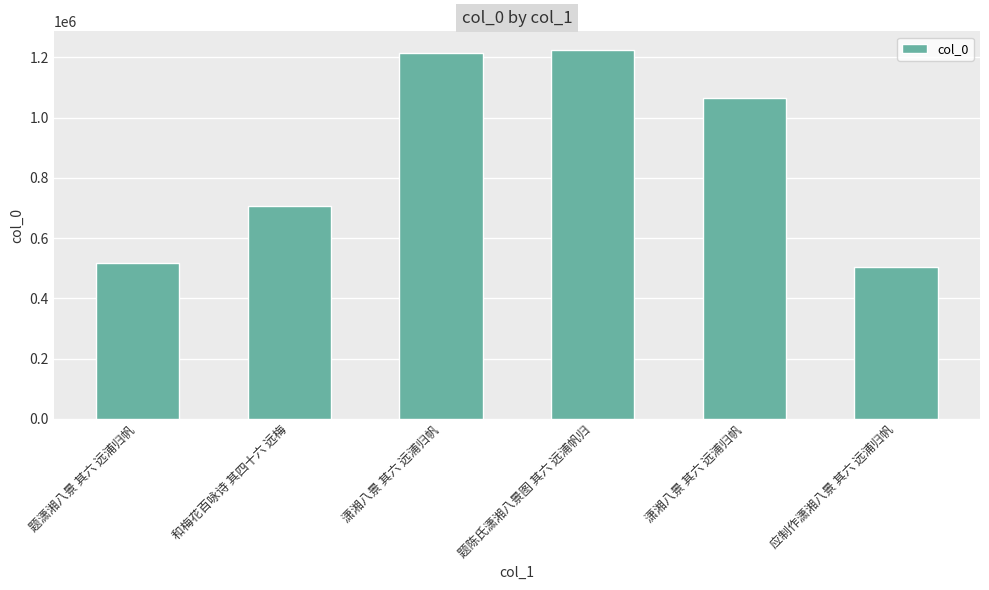

What is the ratio of the value at 潇湘八景 其六 远浦归帆 to the value at 题陈氏潇湘八景图 其六 远浦帆归?

0.9